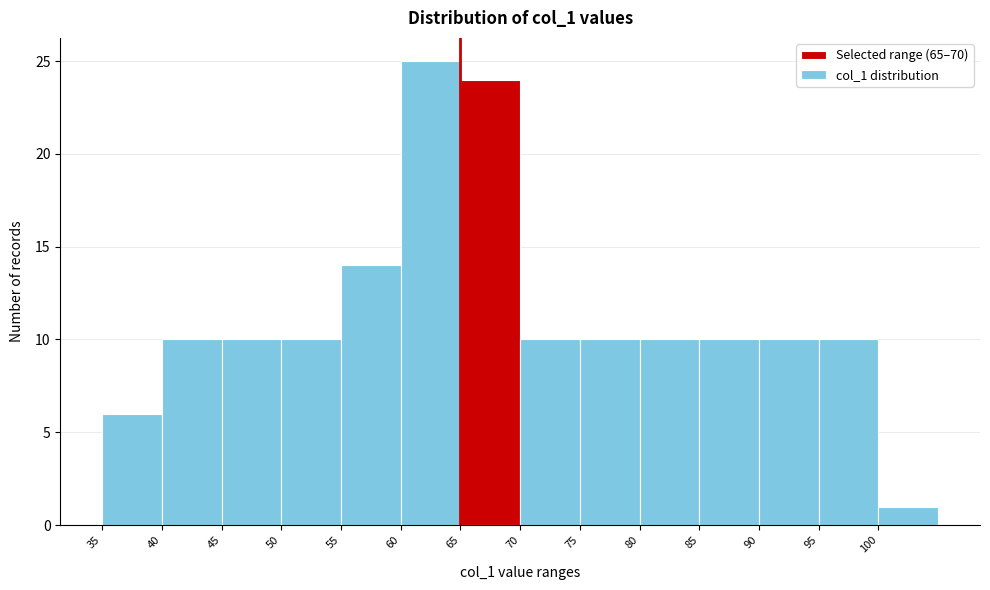

Over which range of the x-axis is the bar tallest?

60 to 65